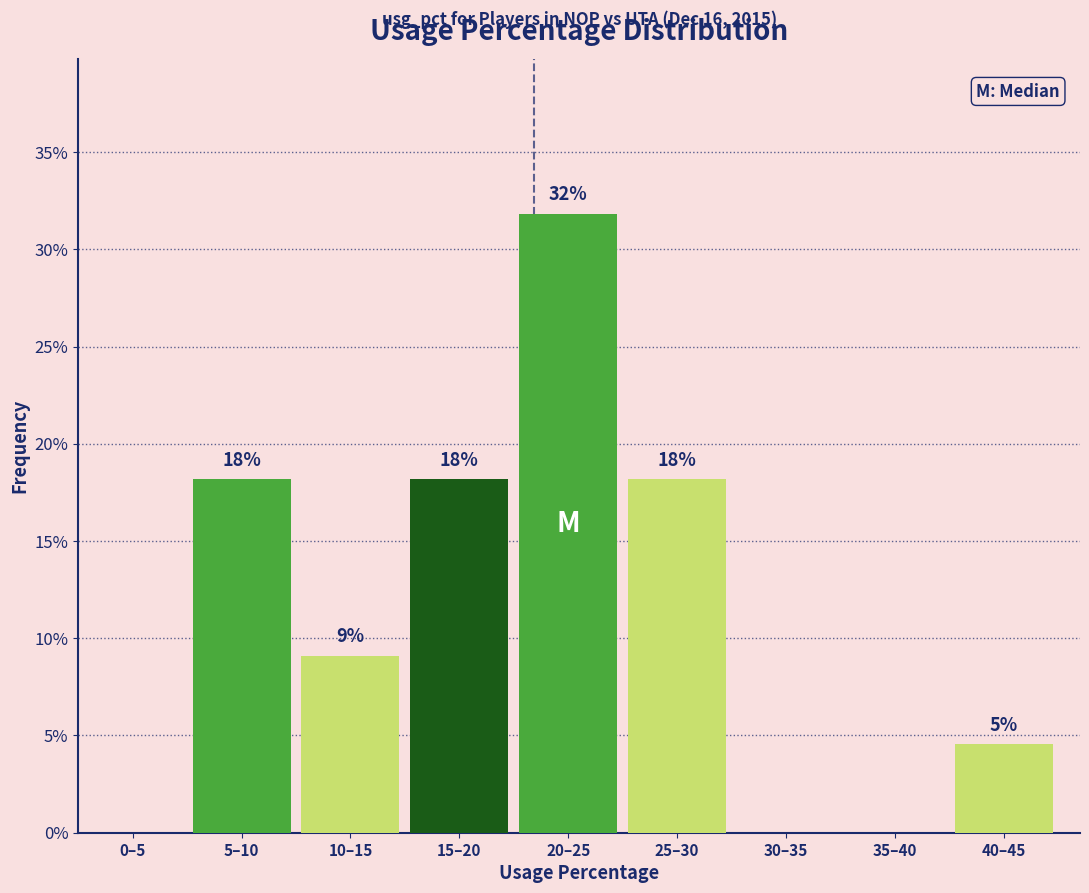

Are the bars horizontal?

No